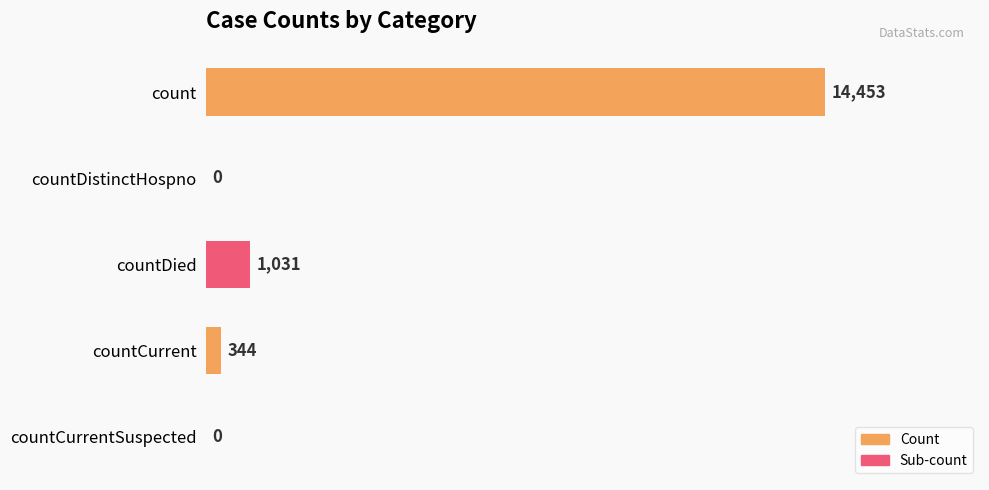

Is it true that the value at countCurrent is 344?

True